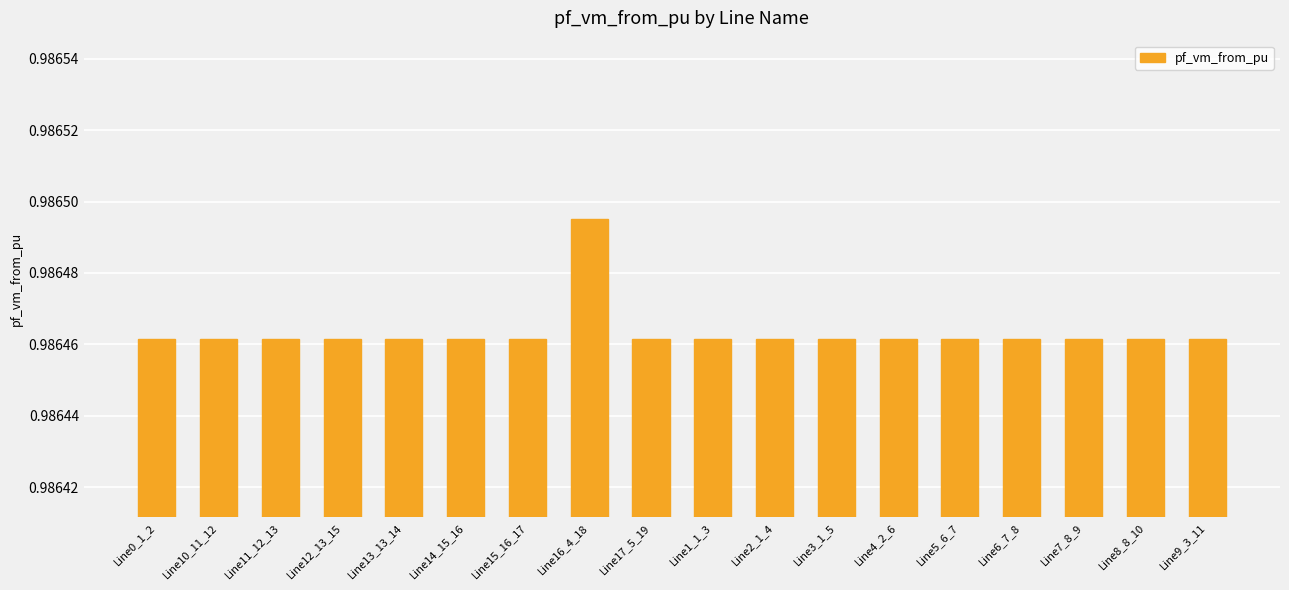

Which label corresponds to the largest value in the chart?

Line16_4_18